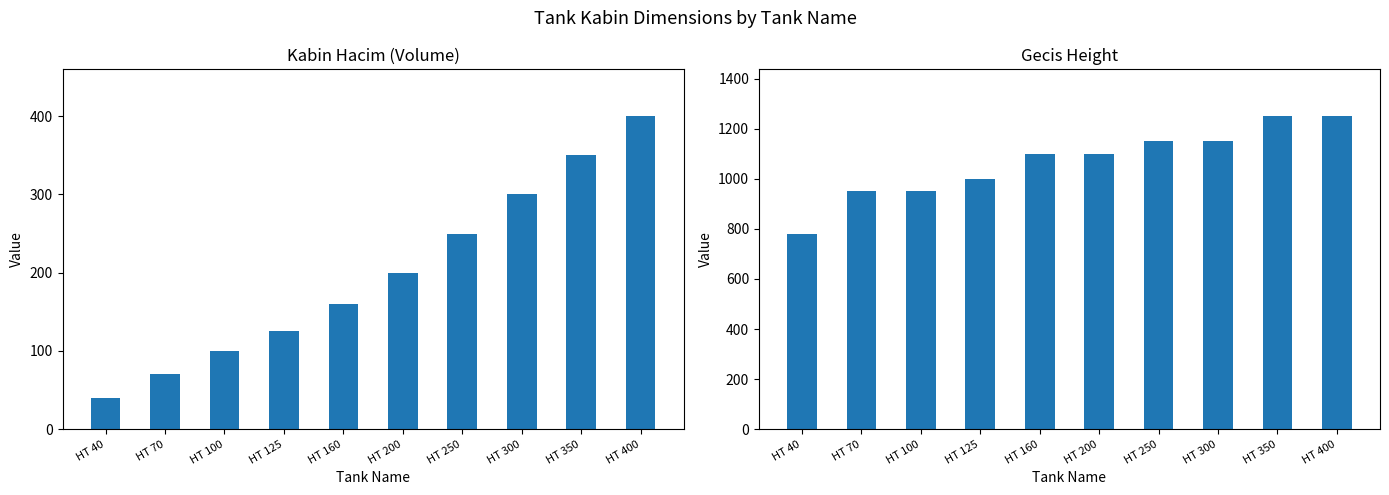

Reading right to left, transcribe all the data shown in this chart.

kabinHacim: HT 400=400	HT 350=350	HT 300=300	HT 250=250	HT 200=200	HT 160=160	HT 125=125	HT 100=100	HT 70=70	HT 40=40
gecisH: HT 400=1250	HT 350=1250	HT 300=1150	HT 250=1150	HT 200=1100	HT 160=1100	HT 125=1000	HT 100=950	HT 70=950	HT 40=780